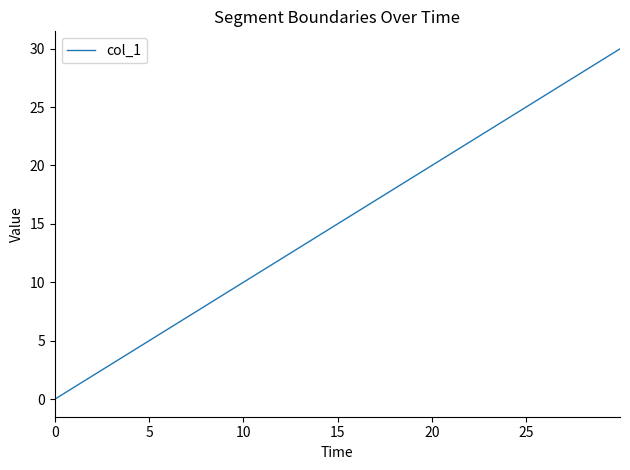

What is the greatest value displayed?

30.0